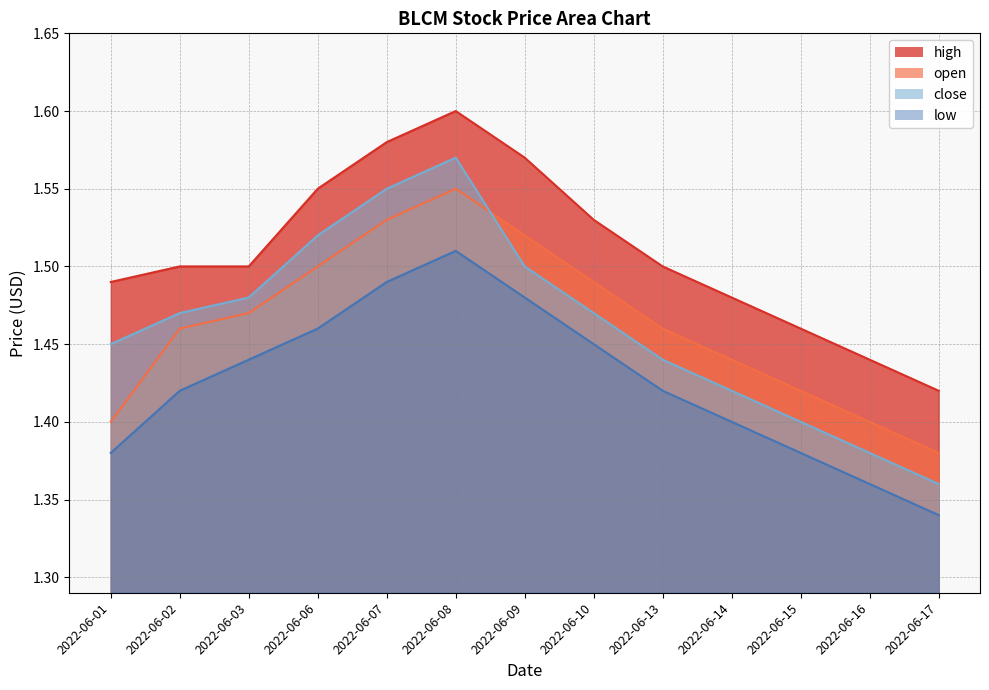

Reading left to right, list all the values displayed in this chart.

open: 2022-06-01=1.4	2022-06-02=1.5	2022-06-03=1.5	2022-06-06=1.5	2022-06-07=1.5	2022-06-08=1.6	2022-06-09=1.5	2022-06-10=1.5	2022-06-13=1.5	2022-06-14=1.4	2022-06-15=1.4	2022-06-16=1.4	2022-06-17=1.4
high: 2022-06-01=1.5	2022-06-02=1.5	2022-06-03=1.5	2022-06-06=1.6	2022-06-07=1.6	2022-06-08=1.6	2022-06-09=1.6	2022-06-10=1.5	2022-06-13=1.5	2022-06-14=1.5	2022-06-15=1.5	2022-06-16=1.4	2022-06-17=1.4
low: 2022-06-01=1.4	2022-06-02=1.4	2022-06-03=1.4	2022-06-06=1.5	2022-06-07=1.5	2022-06-08=1.5	2022-06-09=1.5	2022-06-10=1.4	2022-06-13=1.4	2022-06-14=1.4	2022-06-15=1.4	2022-06-16=1.4	2022-06-17=1.3
close: 2022-06-01=1.4	2022-06-02=1.5	2022-06-03=1.5	2022-06-06=1.5	2022-06-07=1.6	2022-06-08=1.6	2022-06-09=1.5	2022-06-10=1.5	2022-06-13=1.4	2022-06-14=1.4	2022-06-15=1.4	2022-06-16=1.4	2022-06-17=1.4